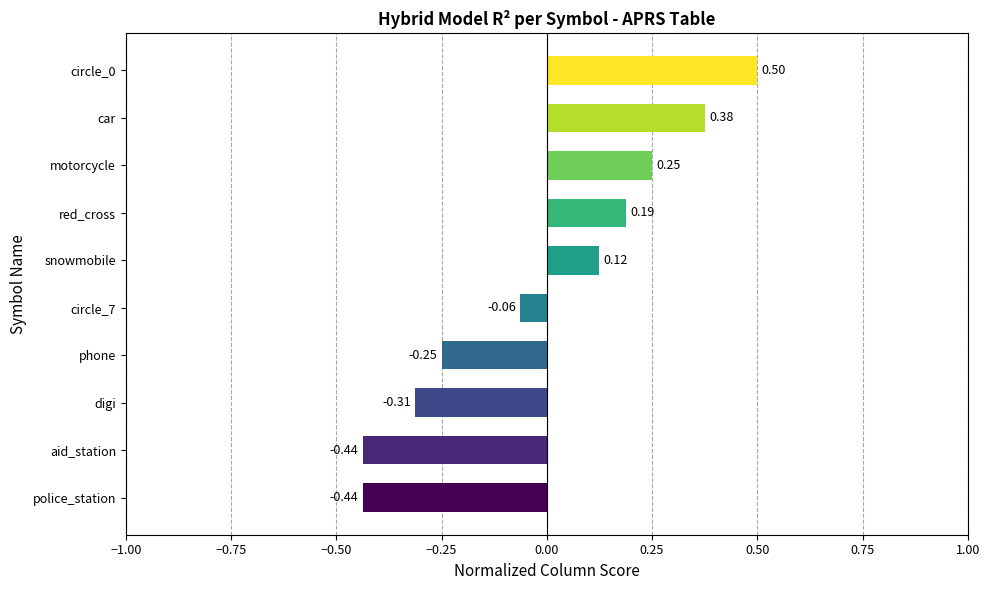

What is the difference between the values at aid_station and snowmobile?

0.6